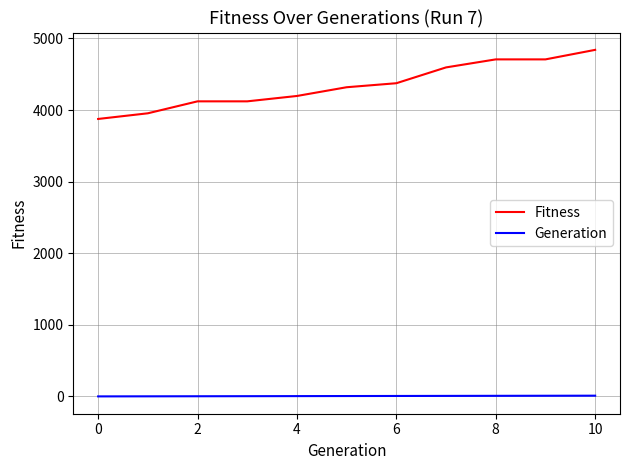

Rank the series by their average value, from highest to lowest.

Fitness, Generation